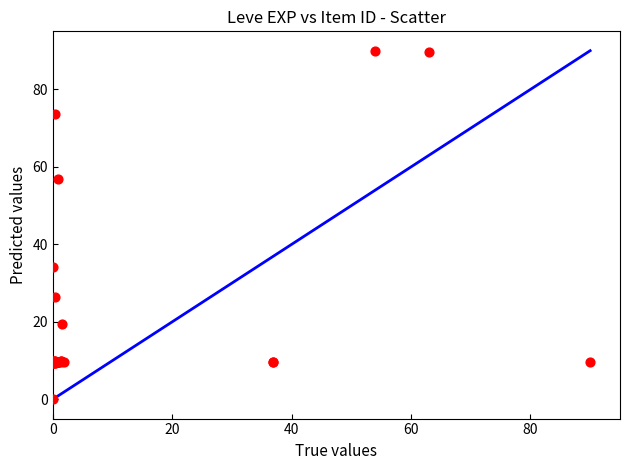

What Y value in the scatter plot is closest to 45?

34.1